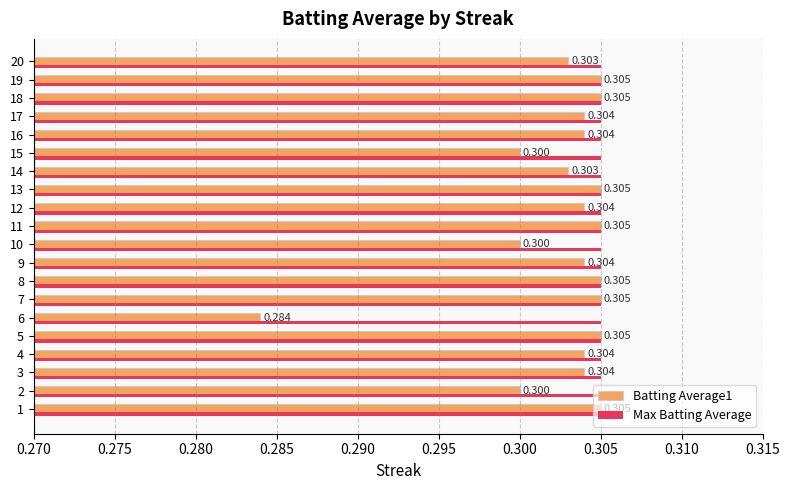

Is the value of Max Batting Average at 12 greater than the value of Batting Average1 at 9?

Yes